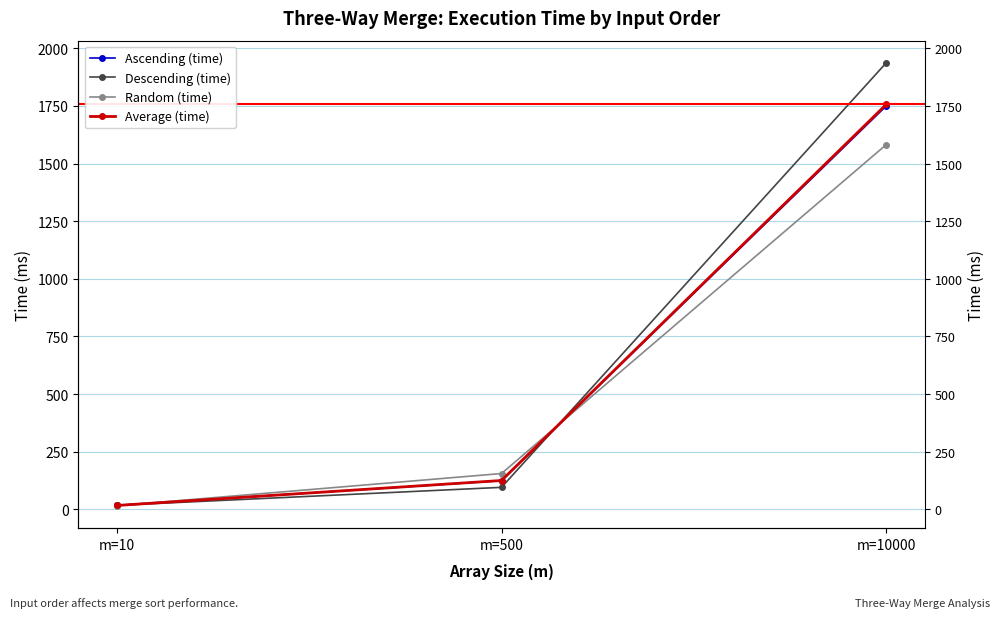

How many categories are shown in the chart?

3